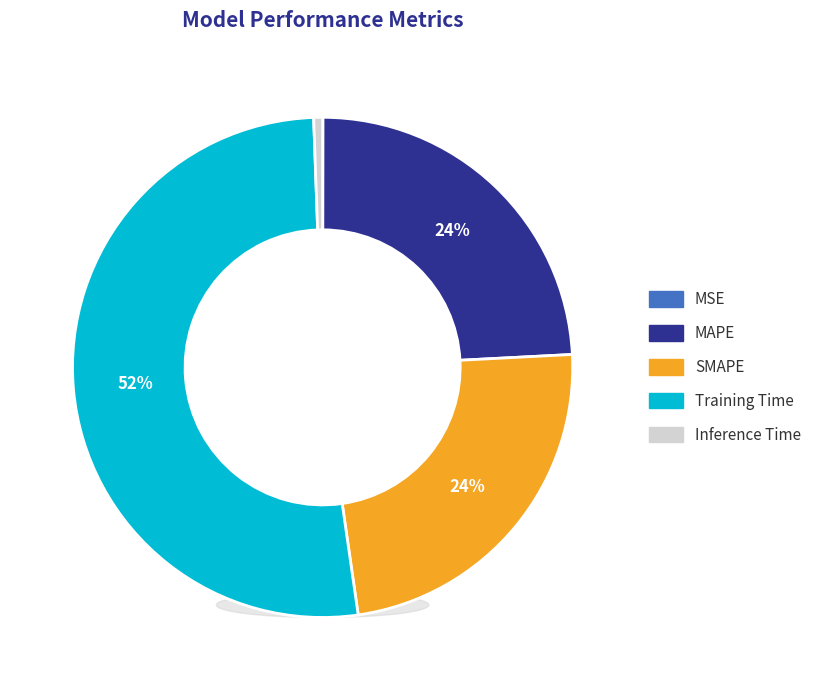

Count the number of slices in the pie.

5